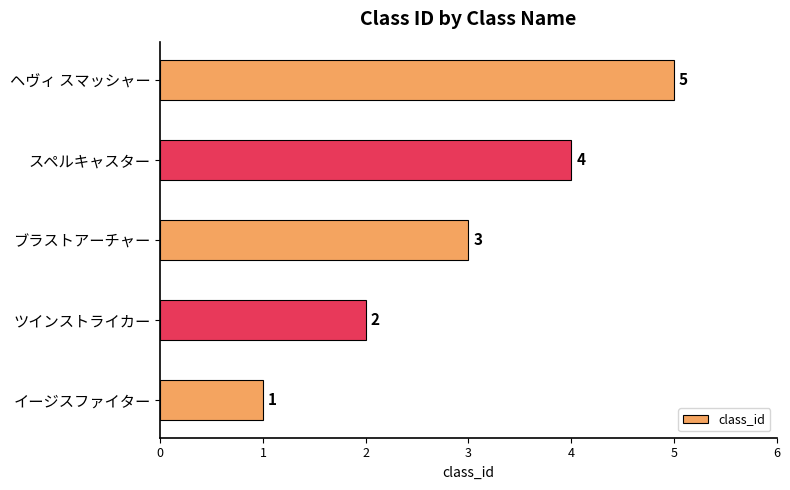

What is the smallest value displayed?

1